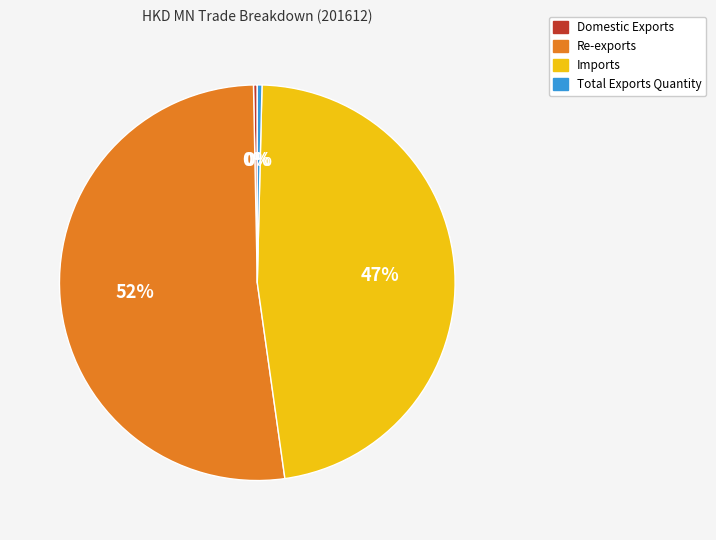

To the nearest percent, what portion does Imports represent?

47%